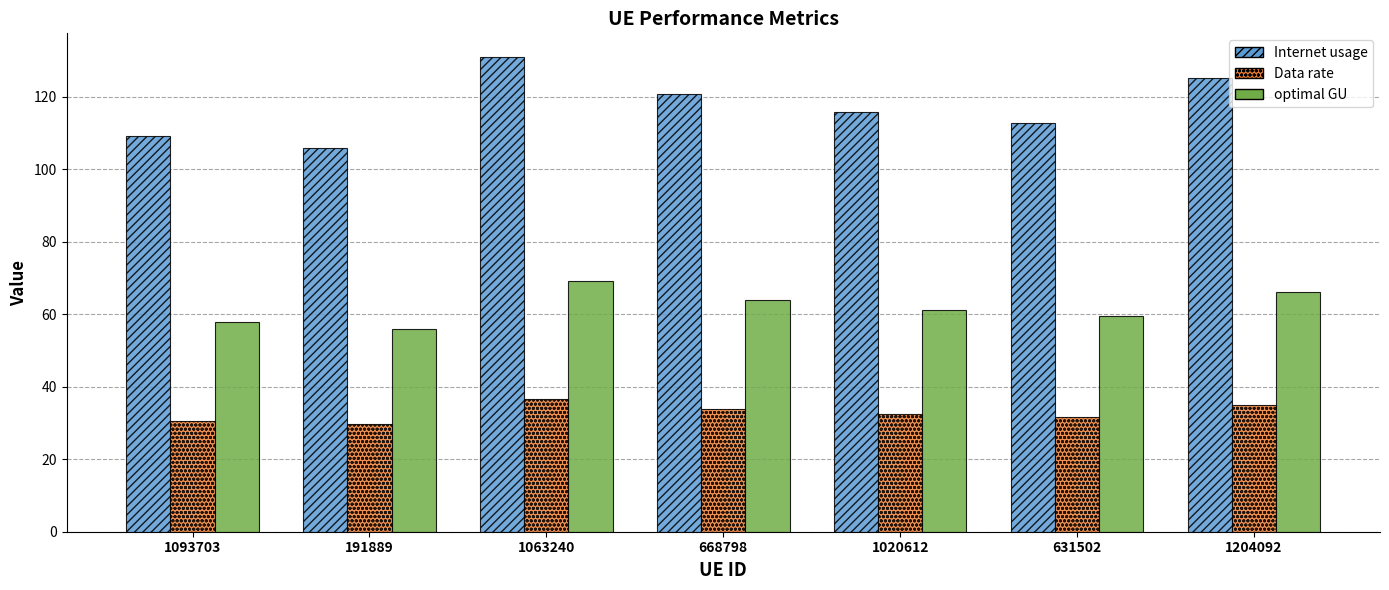

What are all the series names shown in the legend?

Internet usage, Data rate, optimal GU